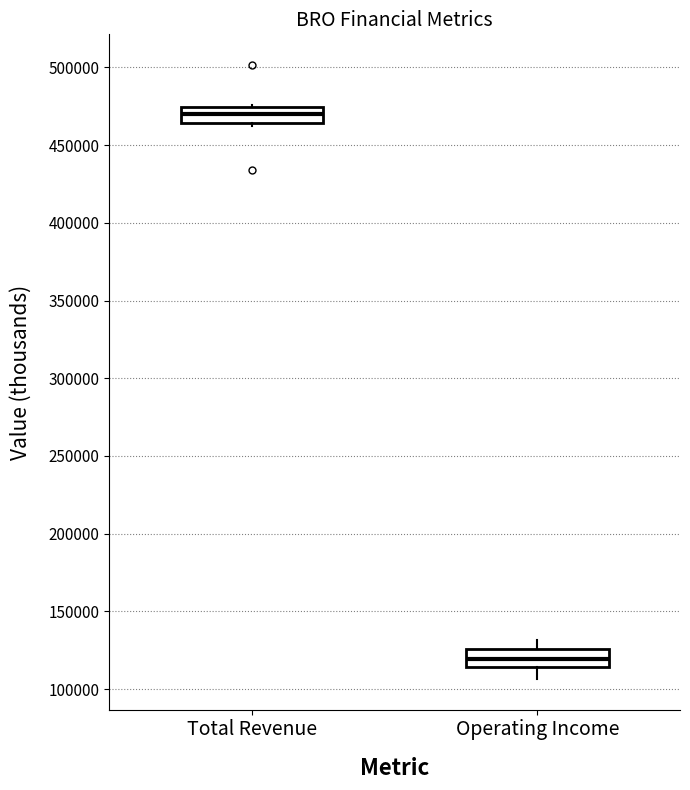

Which box's median line is the lowest?

Operating Income